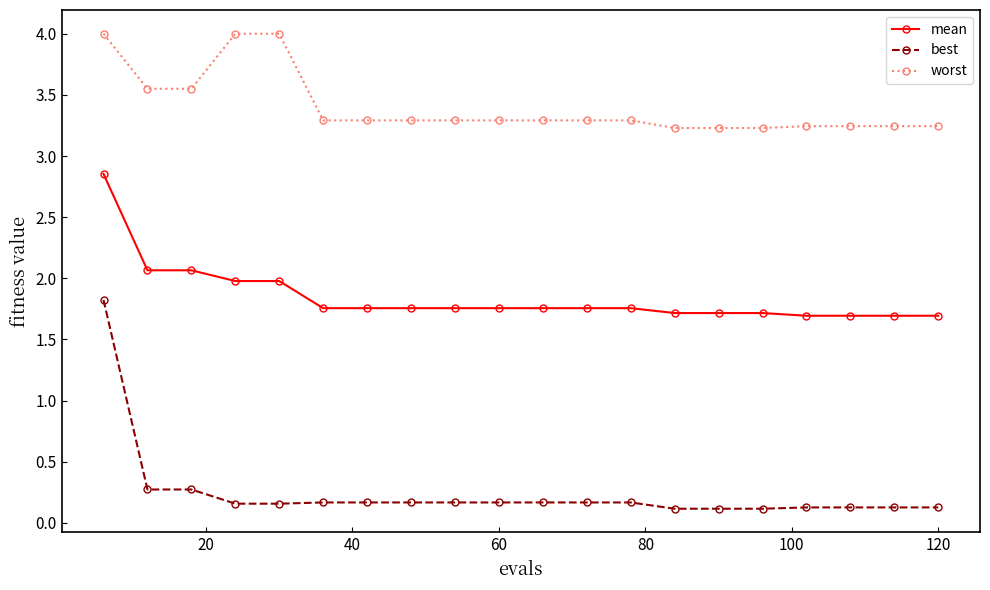

At how many categories does at least one series exceed 0?

20